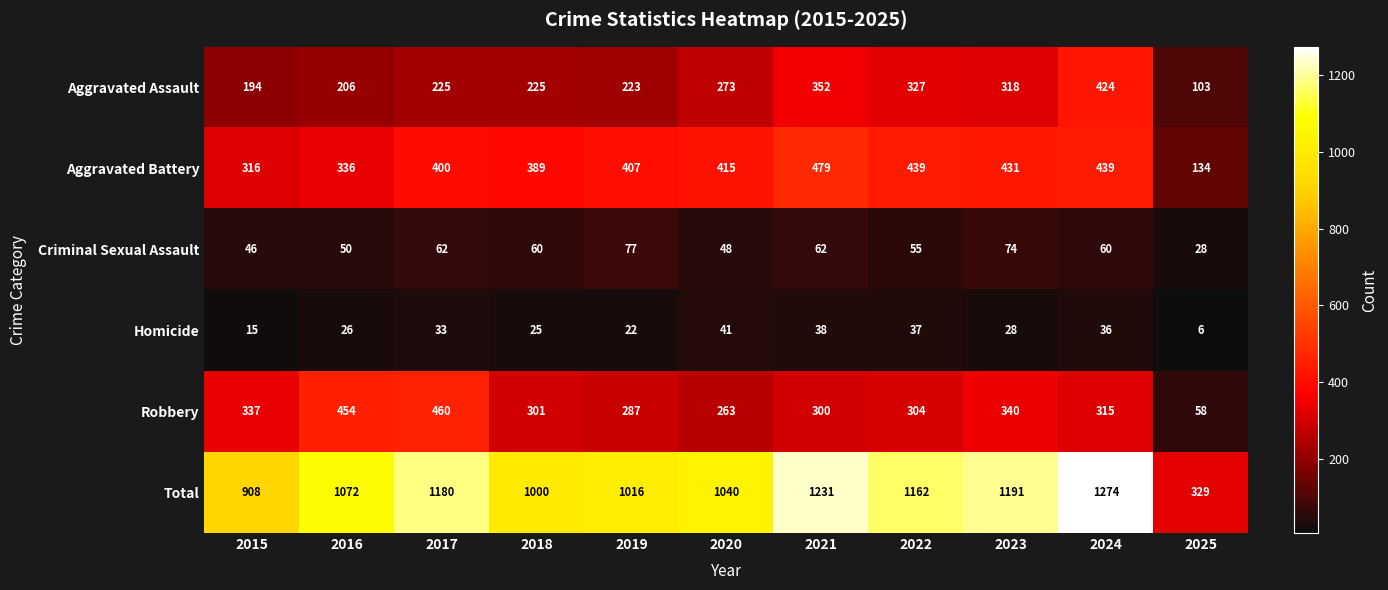

Between 2022 and 2023, which series saw the biggest shift?

Robbery